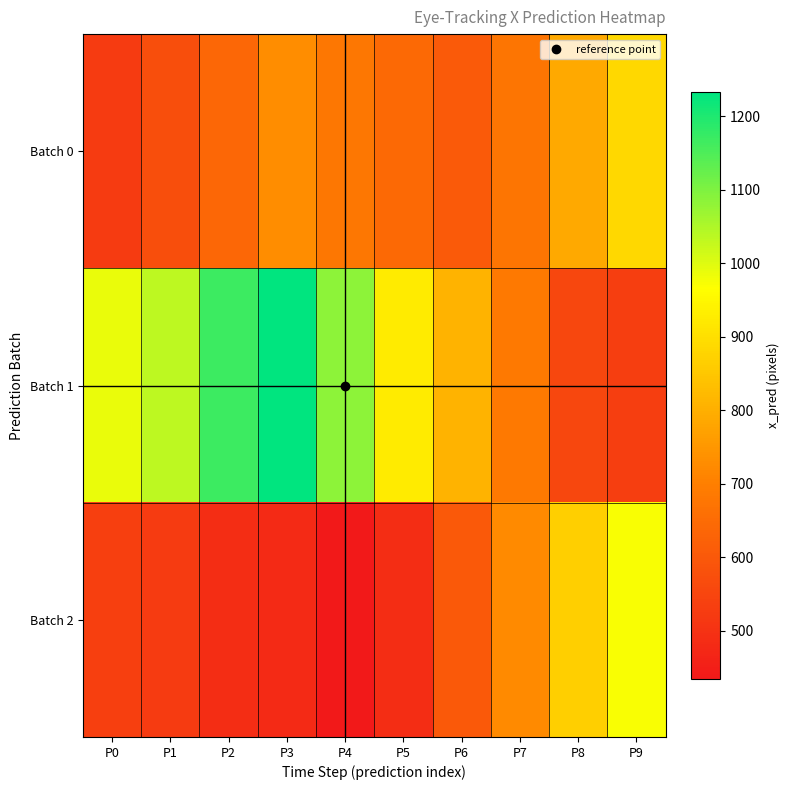

Reading left to right, extract all data points from this chart.

Batch 0: P0=523.9	P1=573.8	P2=639.0	P3=730.4	P4=680.9	P5=646.7	P6=603.3	P7=676.9	P8=788.1	P9=885.8
Batch 1: P0=988.0	P1=1033.4	P2=1167.5	P3=1232.9	P4=1085.8	P5=926.2	P6=810.2	P7=686.7	P8=555.0	P9=532.7
Batch 2: P0=537.7	P1=522.9	P2=489.6	P3=481.0	P4=434.9	P5=490.0	P6=603.1	P7=723.1	P8=867.1	P9=971.5